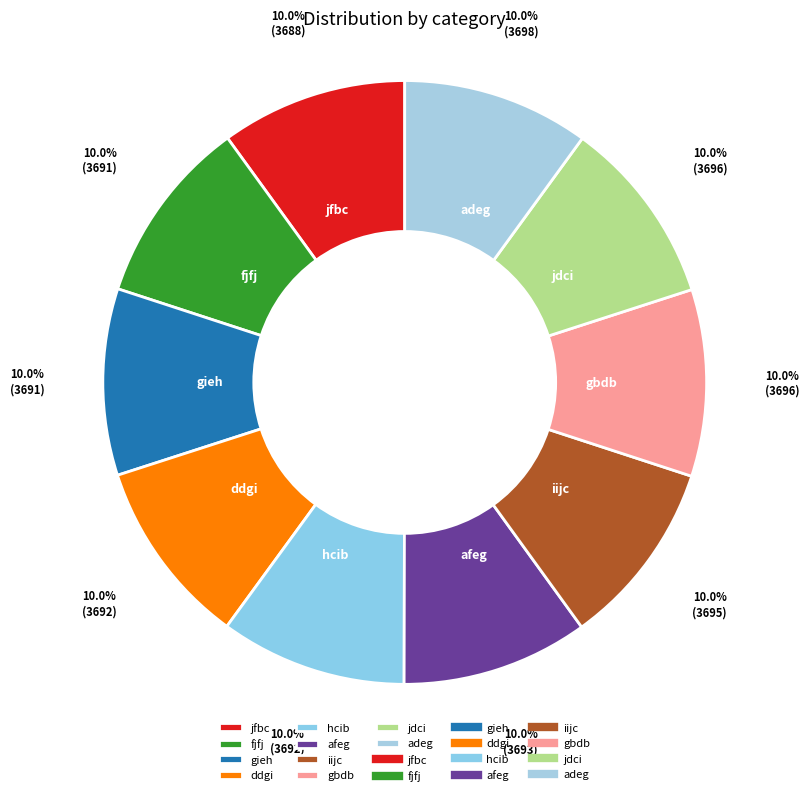

How much of the chart is everything except gieh?

90.0%